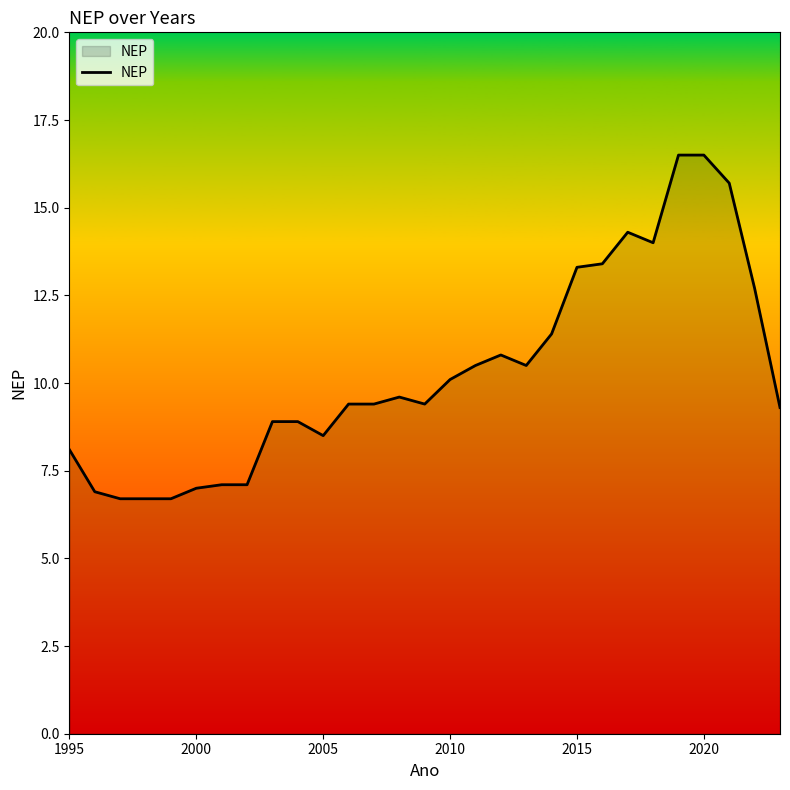

What is the minimum value shown in the chart?

6.7